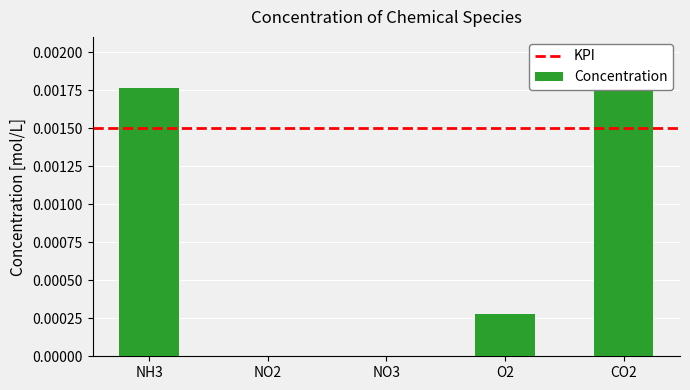

Where is the data nearest to the value 0?

NO2